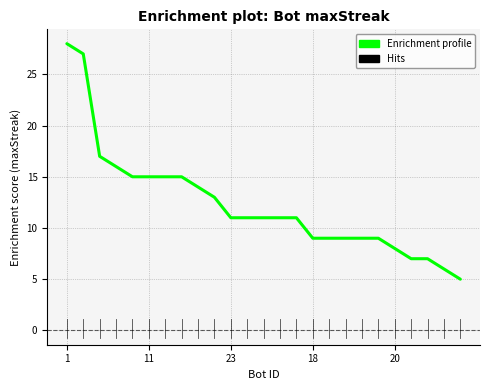

What is the difference between the maximum and minimum values?

23